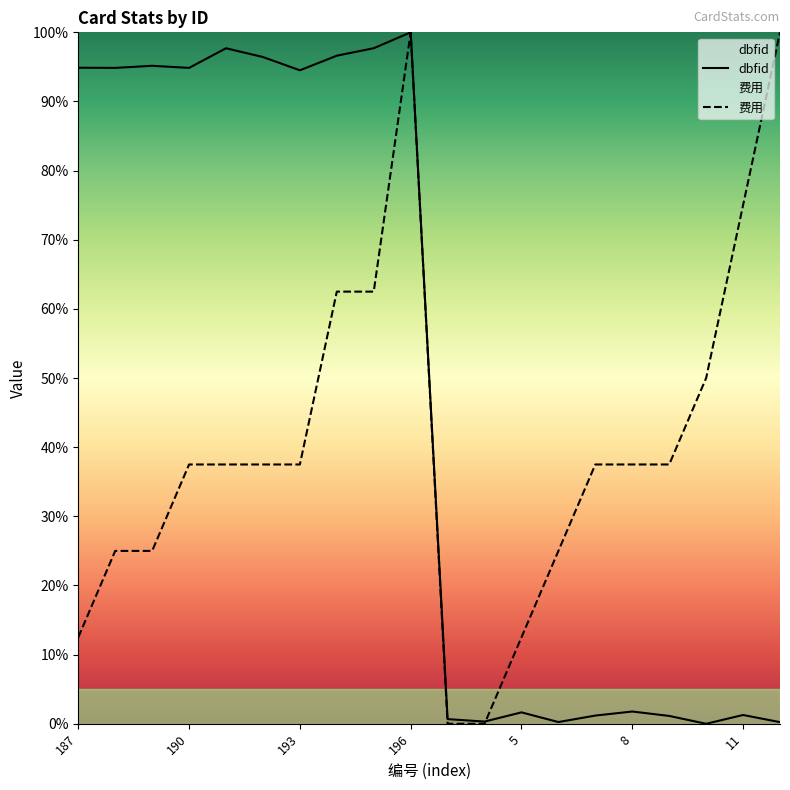

Which series ends up on top after the final intersection of dbfid and 费用?

费用